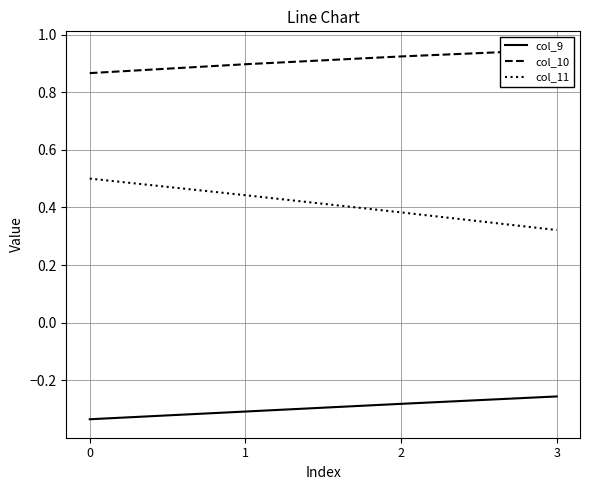

True or false: col_9 and col_11 cross at least once.

False